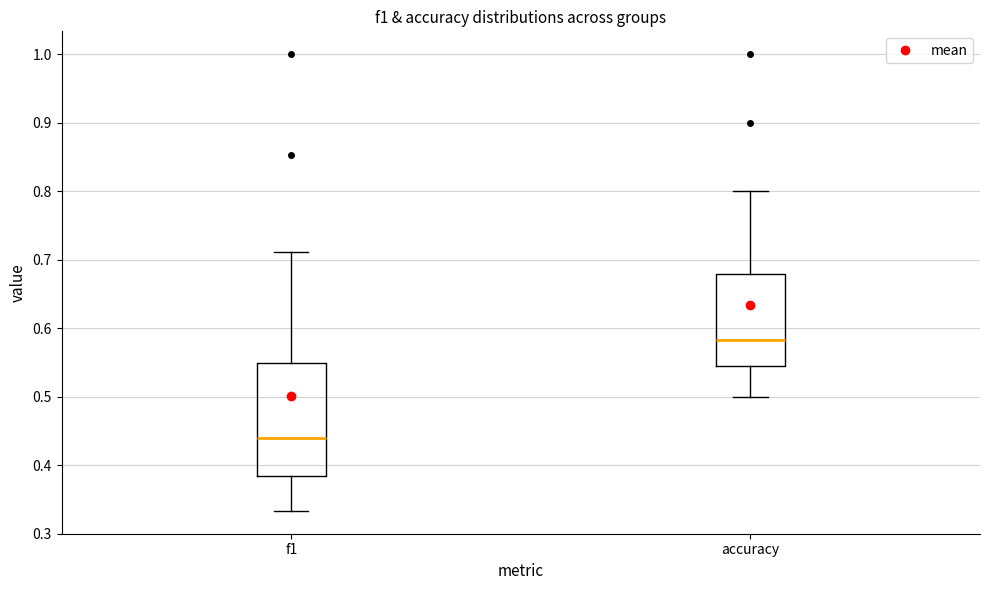

Reading left to right, transcribe this box plot: for each box, give where its median line is, the range the box spans, and where its two whiskers end, as read against the y-axis. The values are not printed on the chart, so give them approximately, as read against the axis.

f1: median 0.44, box 0.38 to 0.55, whiskers 0.33 to 0.71
accuracy: median 0.58, box 0.54 to 0.68, whiskers 0.50 to 0.80